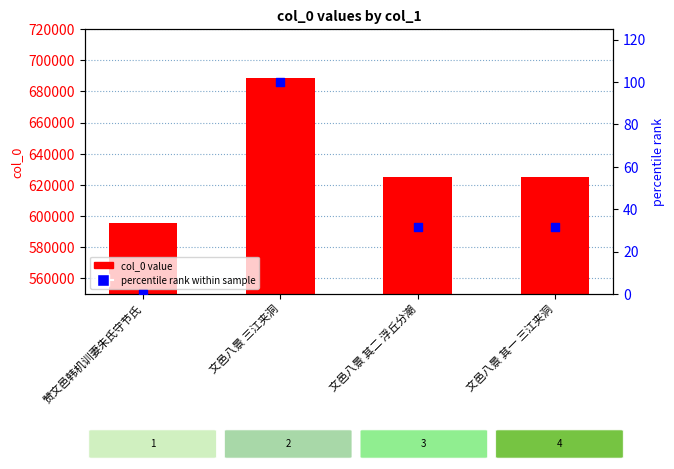

Which series reaches the minimum Y coordinate?

percentile rank within sample